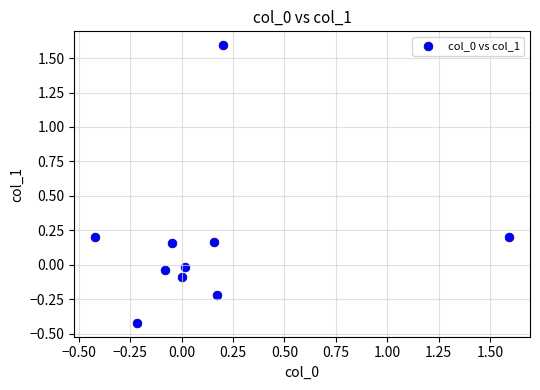

What is the range of X values (max minus min)?

2.0